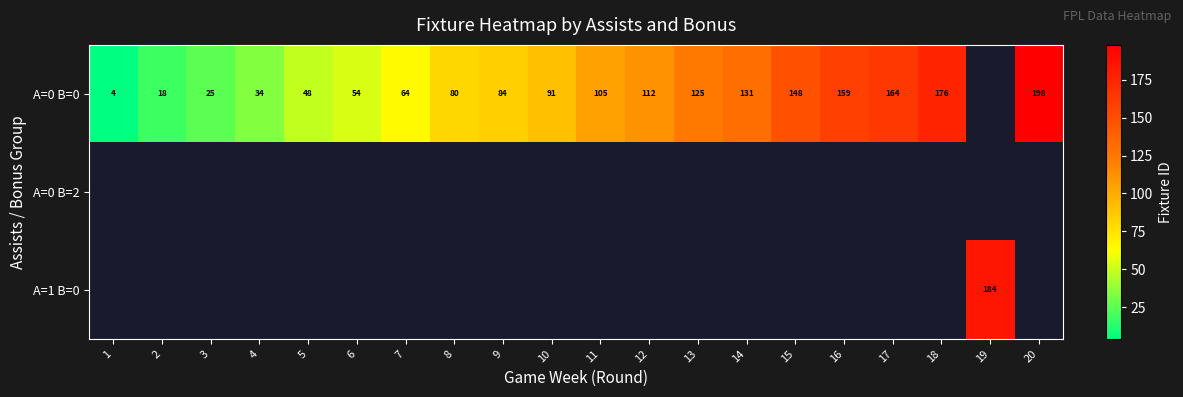

How many categories are shown in the chart?

20